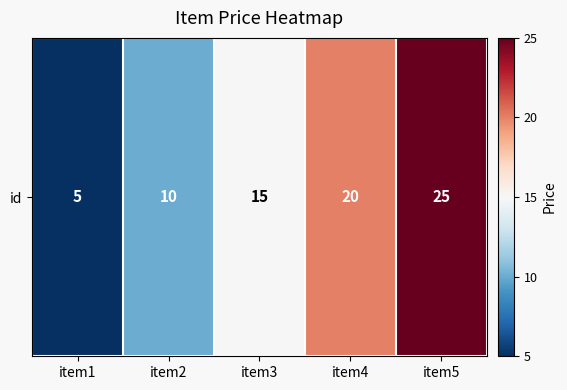

What is the average value?

15